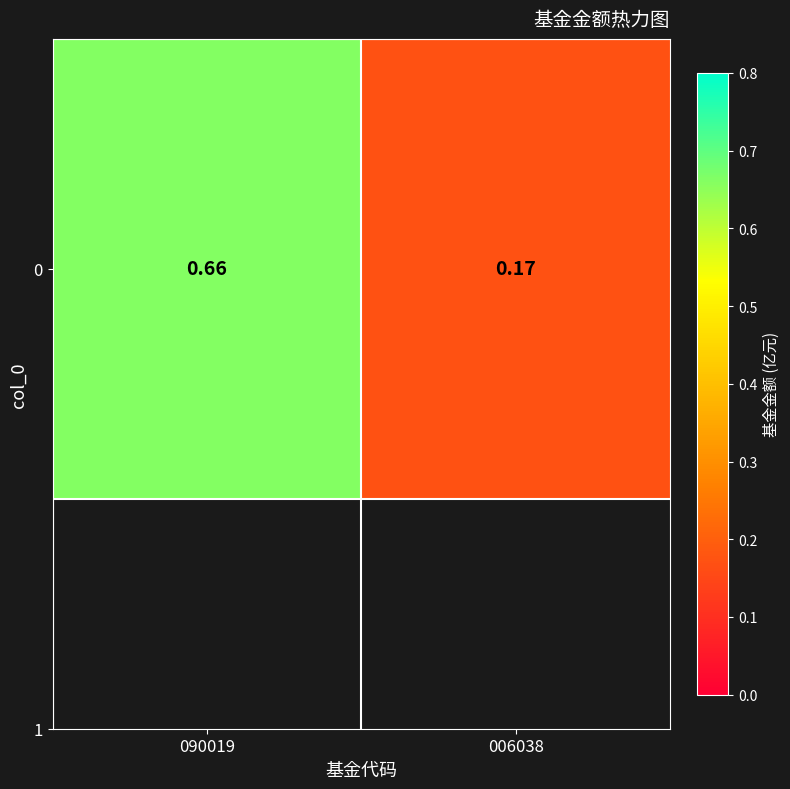

What is the sum of the values at 090019 and 006038?

0.8